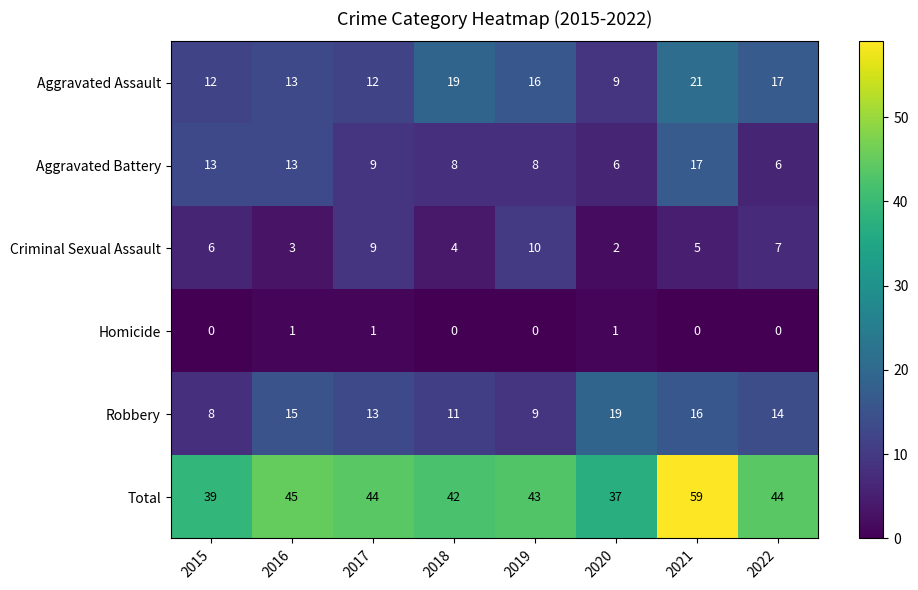

What is the total value across all series at 2021?

118